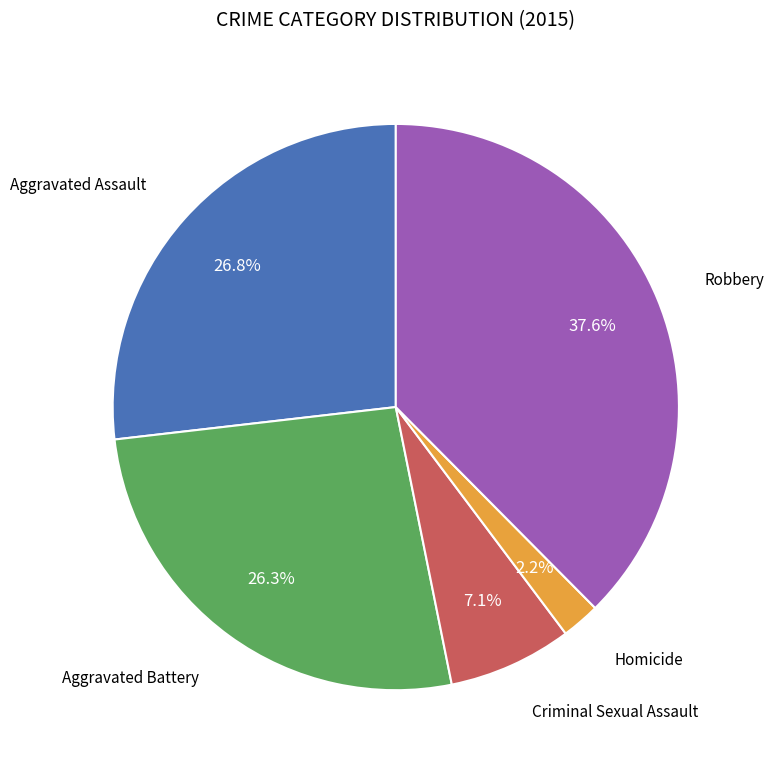

How many slices are in this pie chart?

5